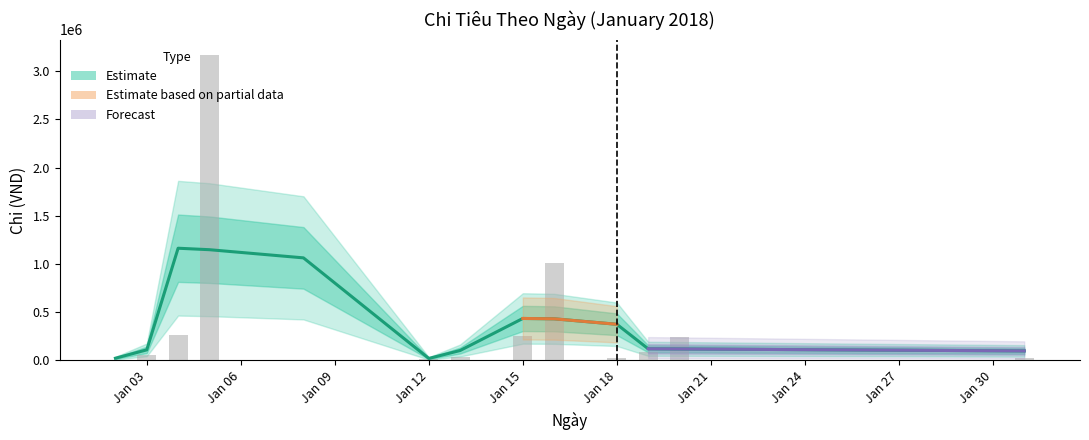

Is it true that the value at 2018-01-08 is 13643?

False